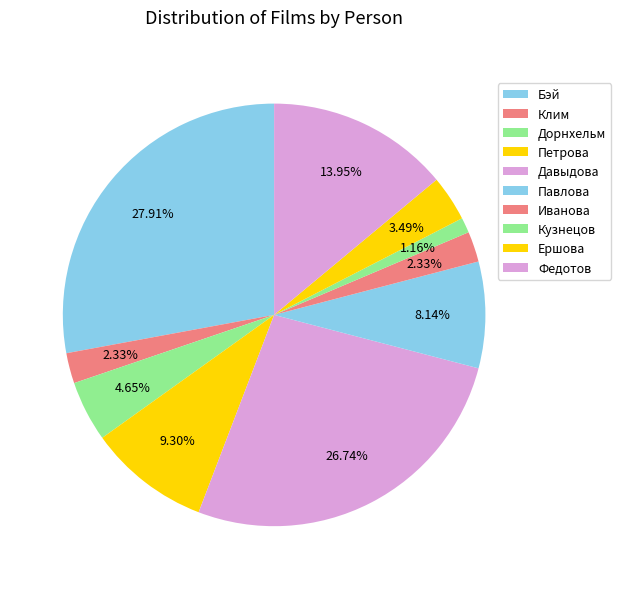

True or false: Федотов accounts for 1% of the total.

False